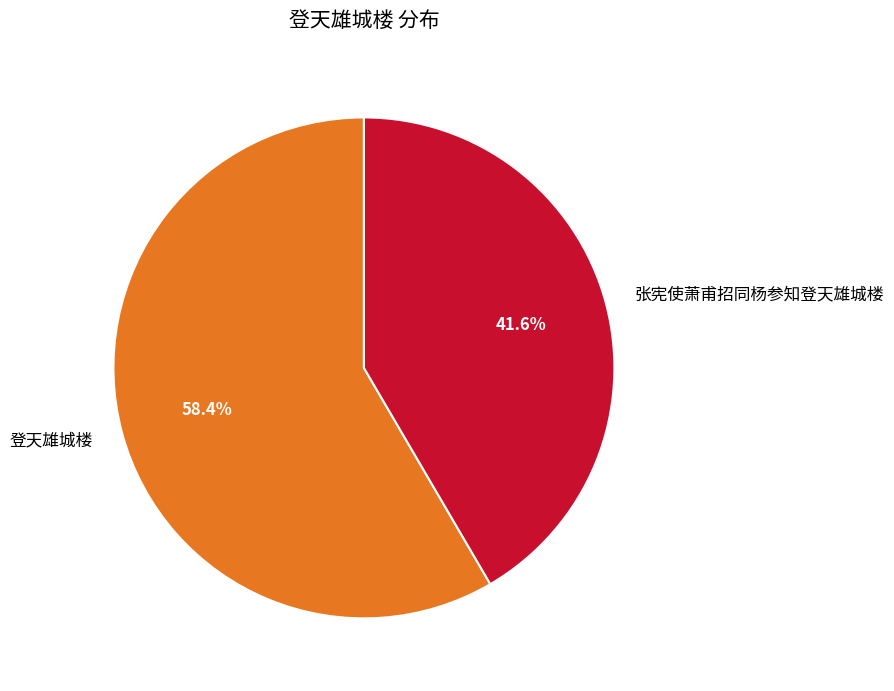

Between 张宪使萧甫招同杨参知登天雄城楼 and 登天雄城楼, which is larger?

登天雄城楼